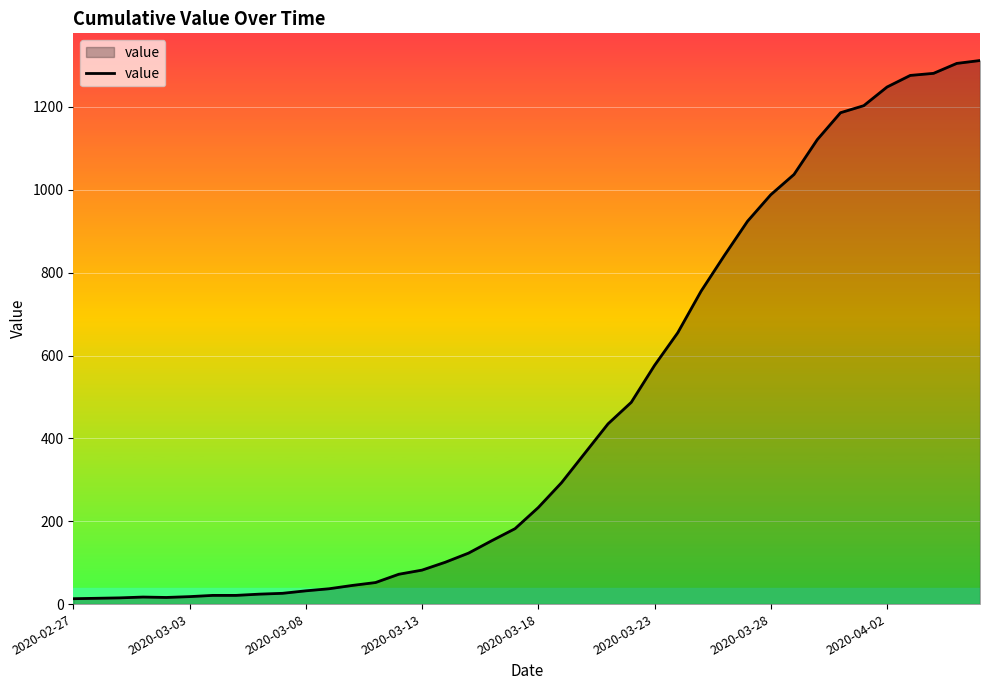

What is the greatest value displayed?

1312